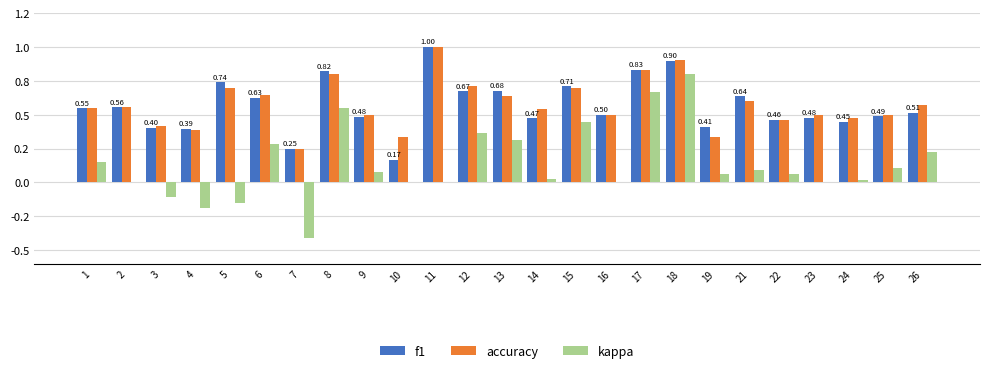

At which label is f1 closest to 0?

10